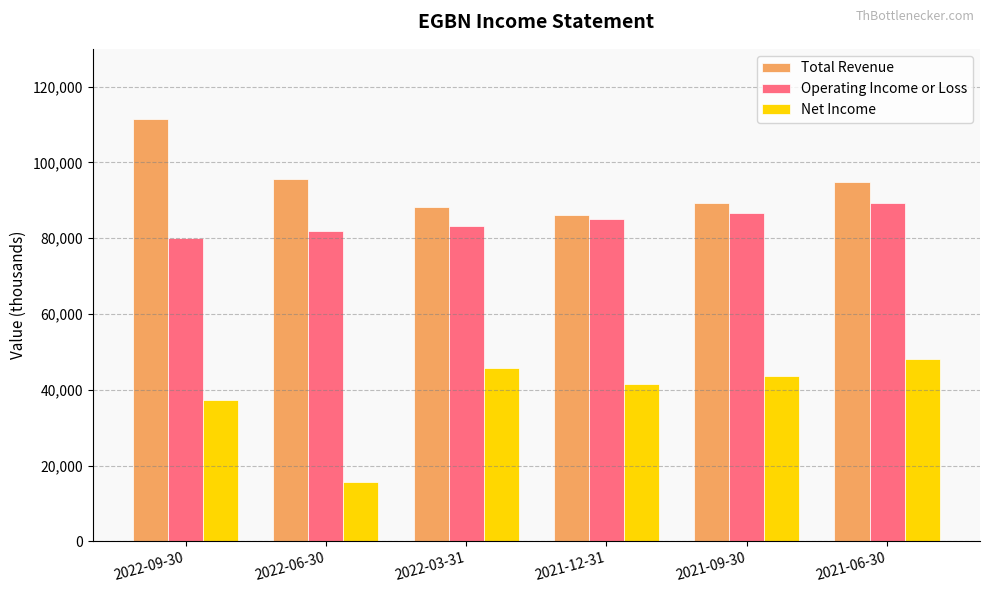

What is the sum of the Total Revenue values at 2022-09-30 and 2022-03-31?

199800